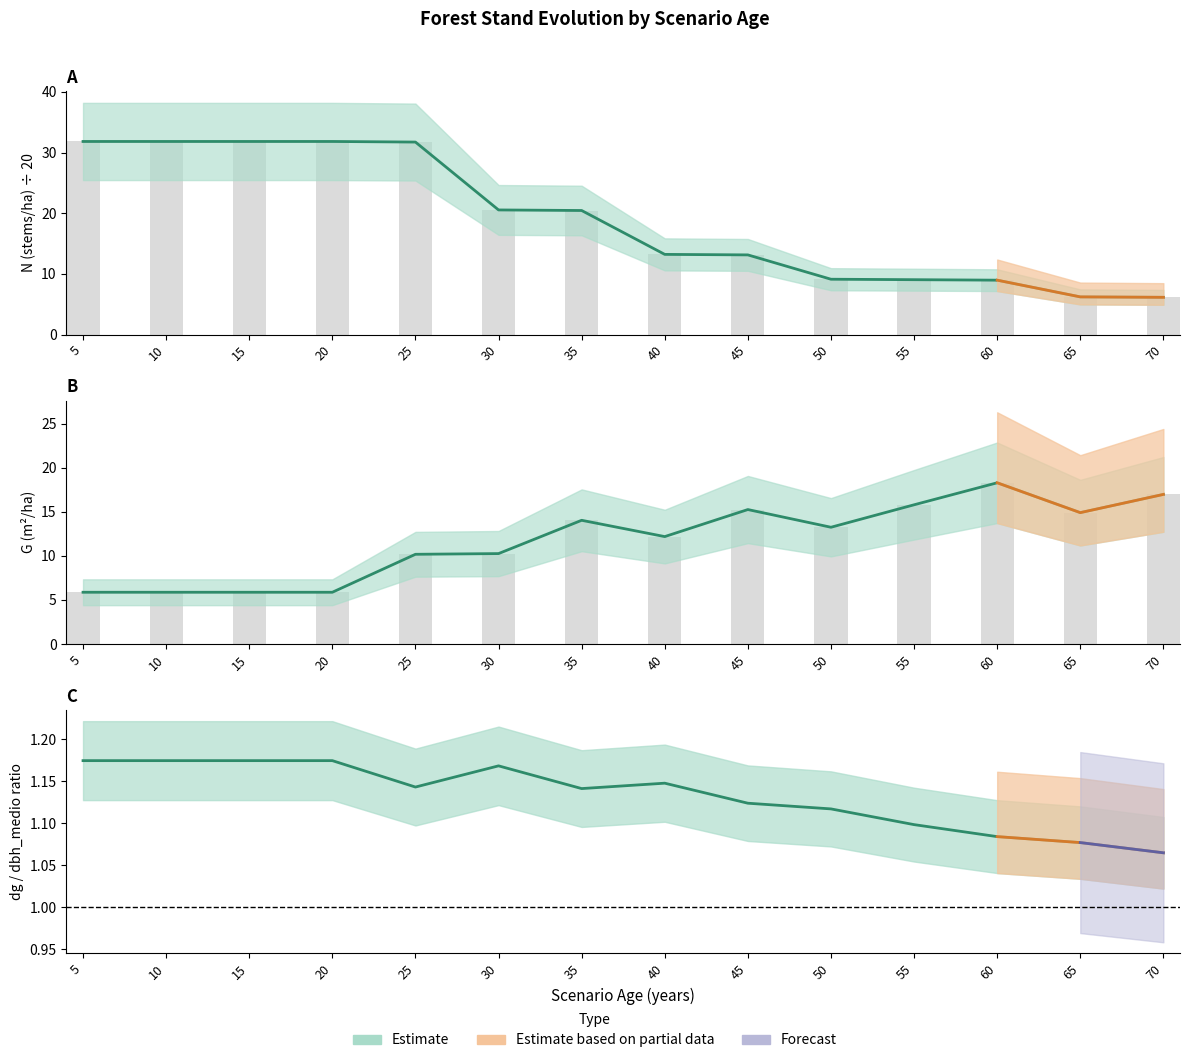

What is the lowest value of the N series?

6.1